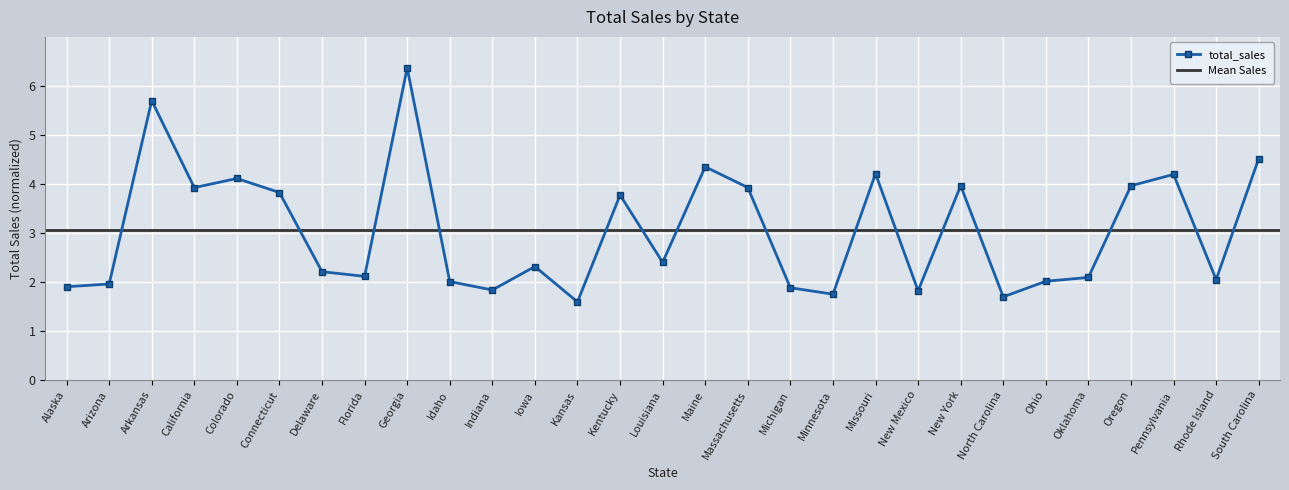

Count the number of data series in this chart.

1